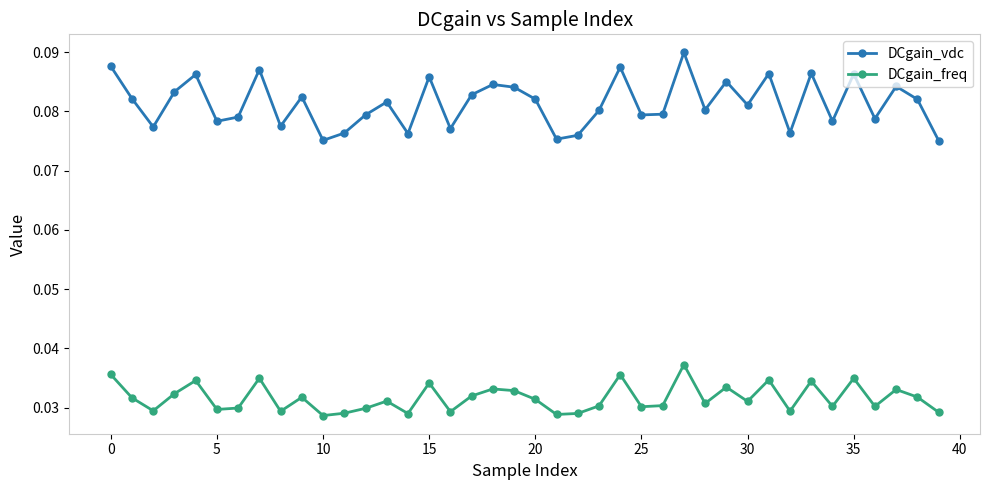

Which series has the largest range (max minus min)?

DCgain_vdc